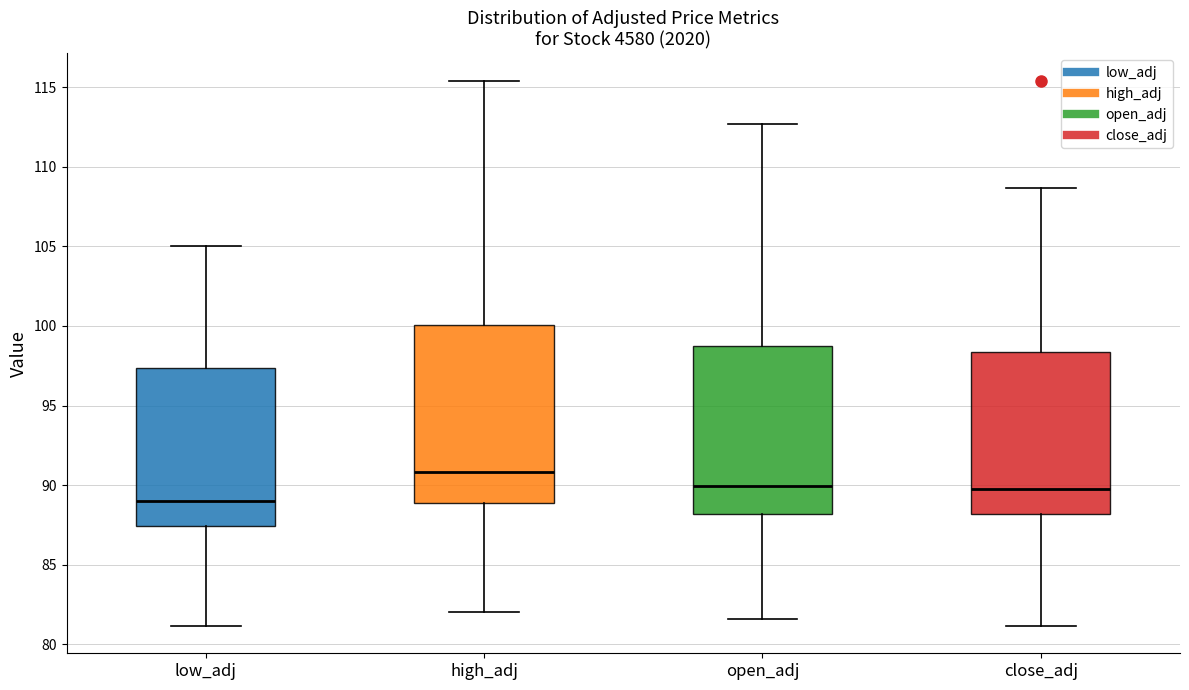

Reading left to right, transcribe this box plot: for each box, give where its median line is, the range the box spans, and where its two whiskers end, as read against the y-axis. The values are not printed on the chart, so give them approximately, as read against the axis.

low_adj: median 89.0, box 87.5 to 97.5, whiskers 81.0 to 105.0
high_adj: median 91.0, box 89.0 to 100.0, whiskers 82.0 to 115.5
open_adj: median 90.0, box 88.0 to 98.5, whiskers 81.5 to 112.5
close_adj: median 90.0, box 88.0 to 98.5, whiskers 81.0 to 108.5